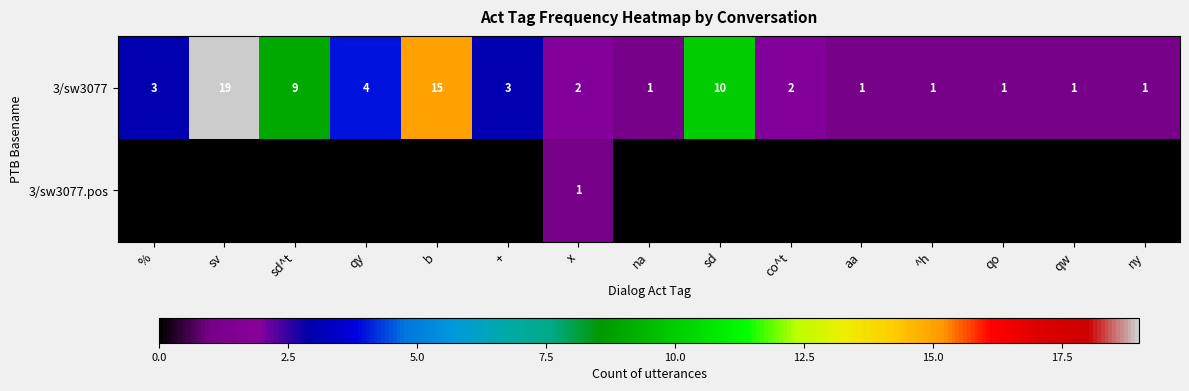

What is the total value across all series at x?

3